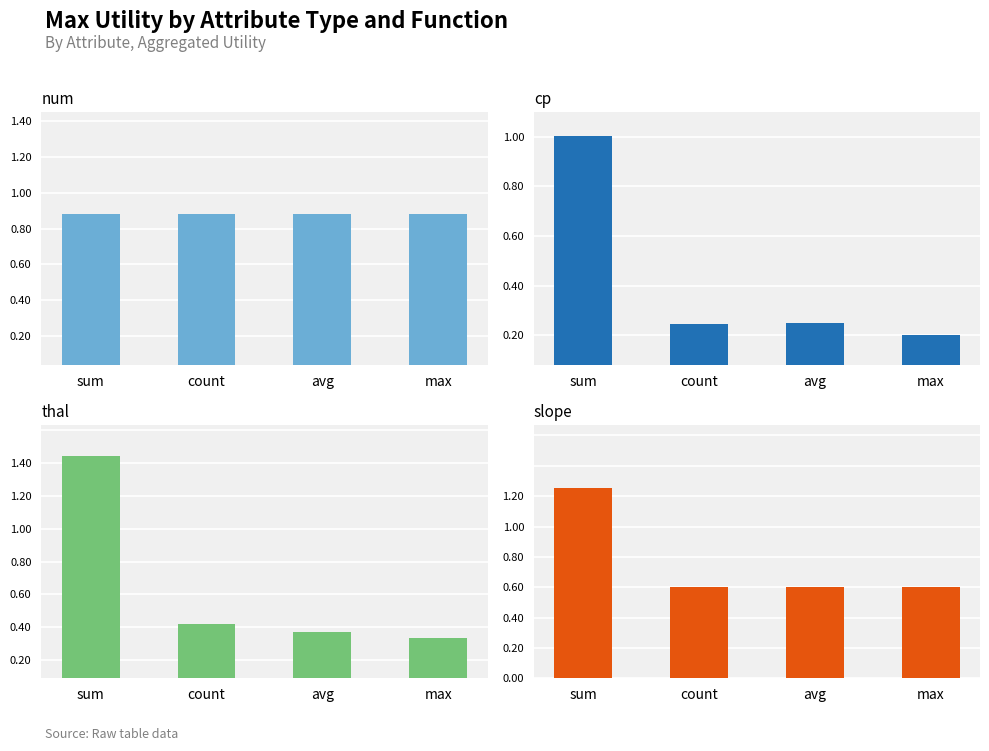

Rank the series by their maximum value, from highest to lowest.

num, cp, thal, slope